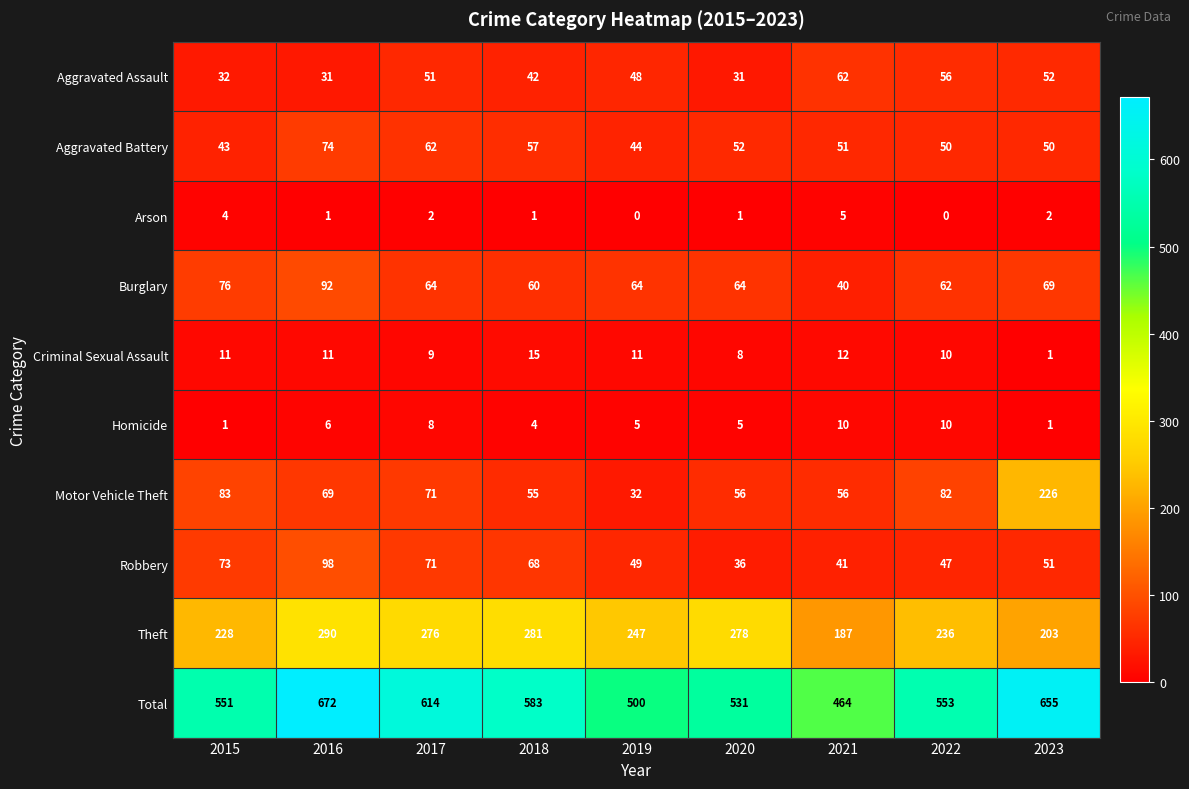

Between 2016 and 2020, which series saw the biggest shift?

Total